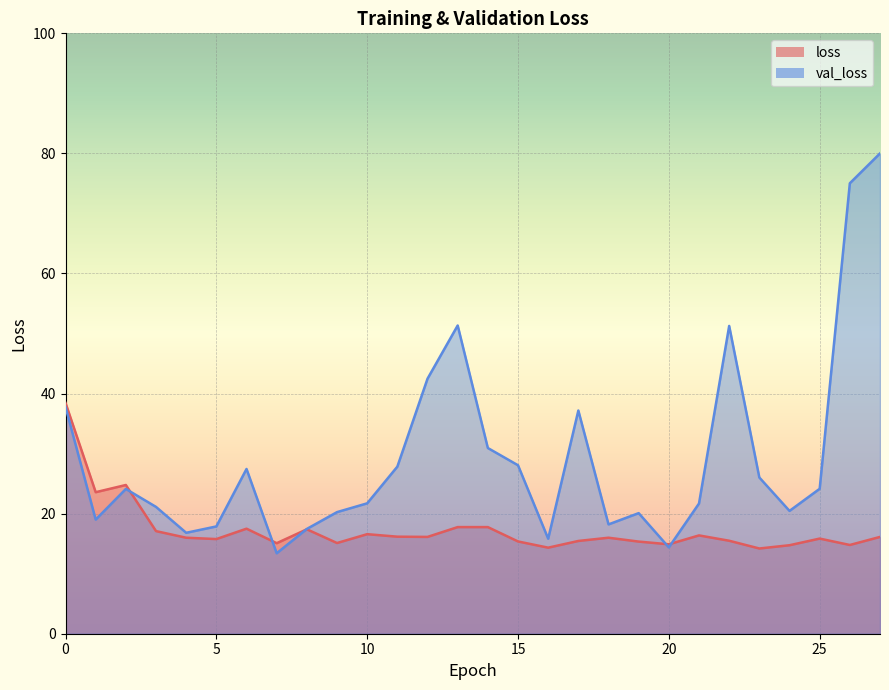

Where do val_loss and loss first cross each other?

2 and 3